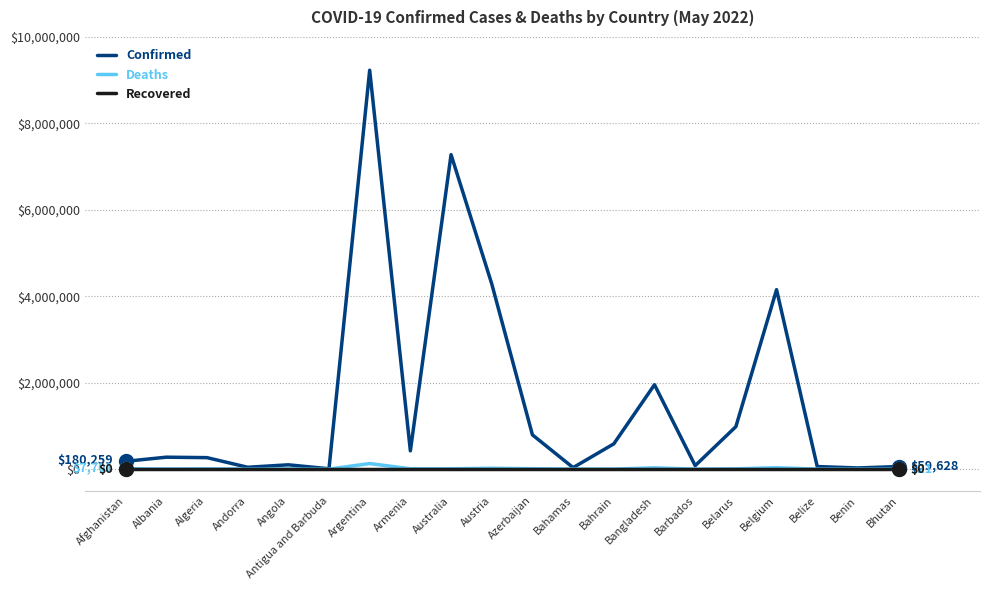

In Deaths, how many points are lower than both neighbors (excluding endpoints)?

6